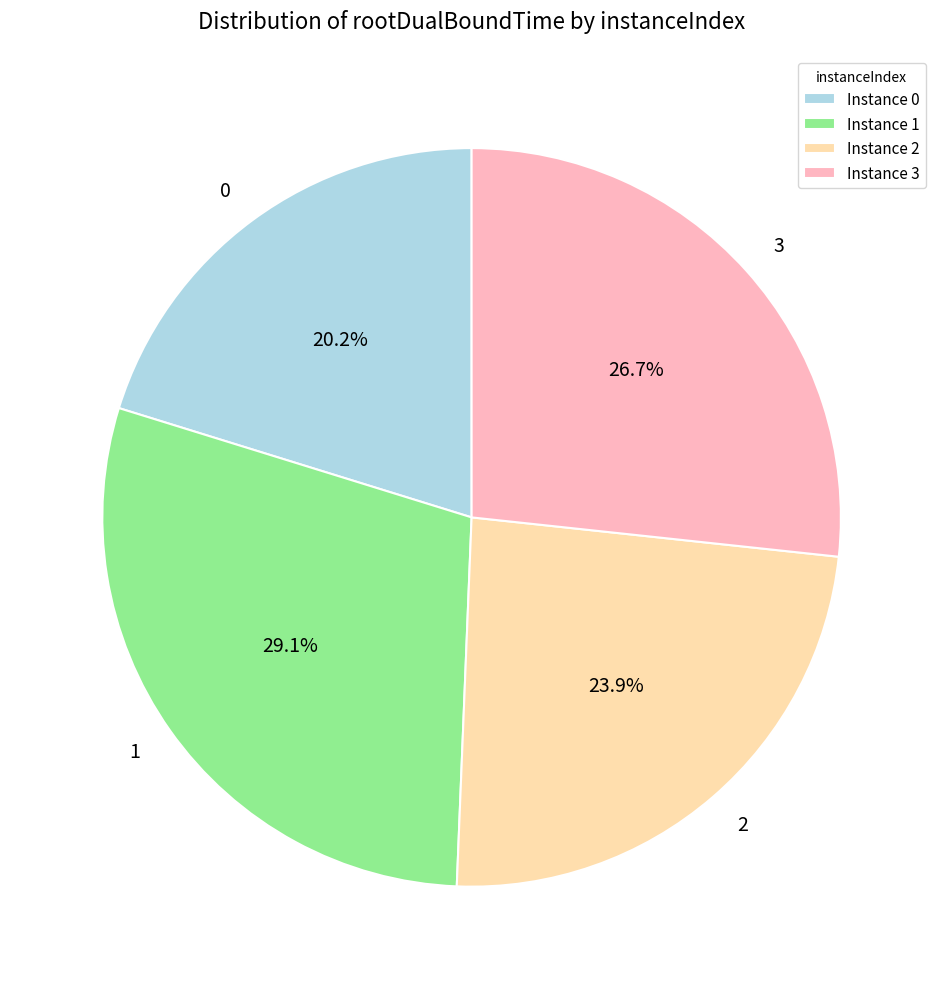

Is there a majority slice in this chart?

No